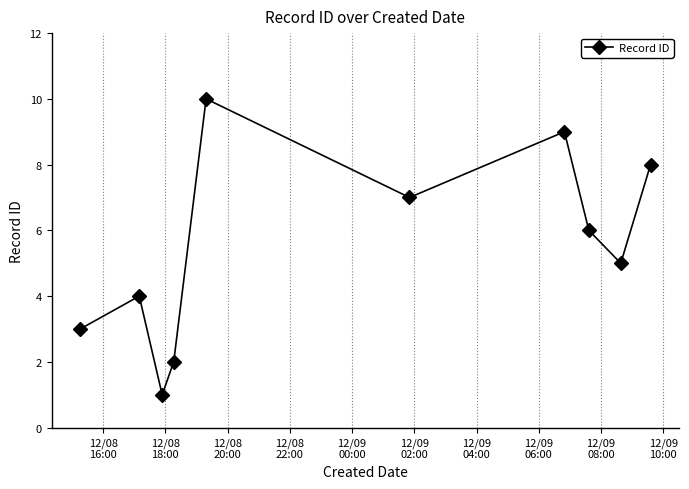

Does the chart display data point markers on the line(s)?

Yes